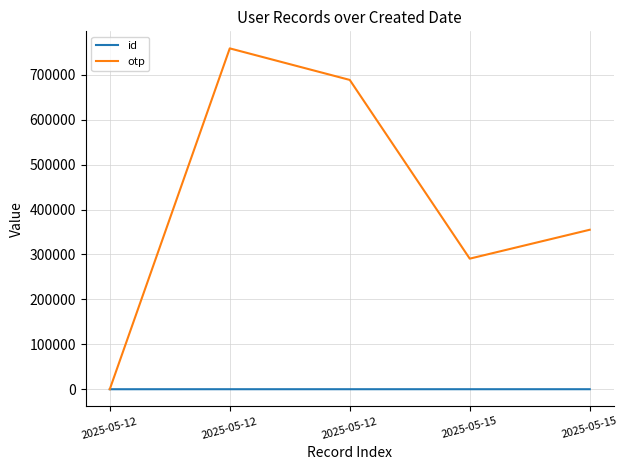

Rank the categories by id value from lowest to highest.

2025-05-12, 2025-05-12, 2025-05-12, 2025-05-15, 2025-05-15